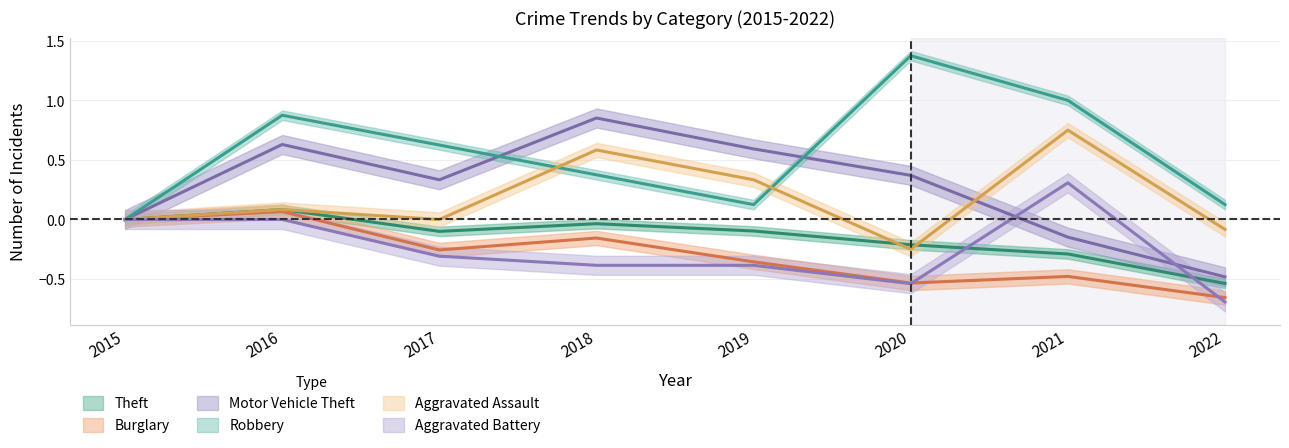

What are all the series names shown in the legend?

Theft, Burglary, Motor Vehicle Theft, Robbery, Aggravated Assault, Aggravated Battery